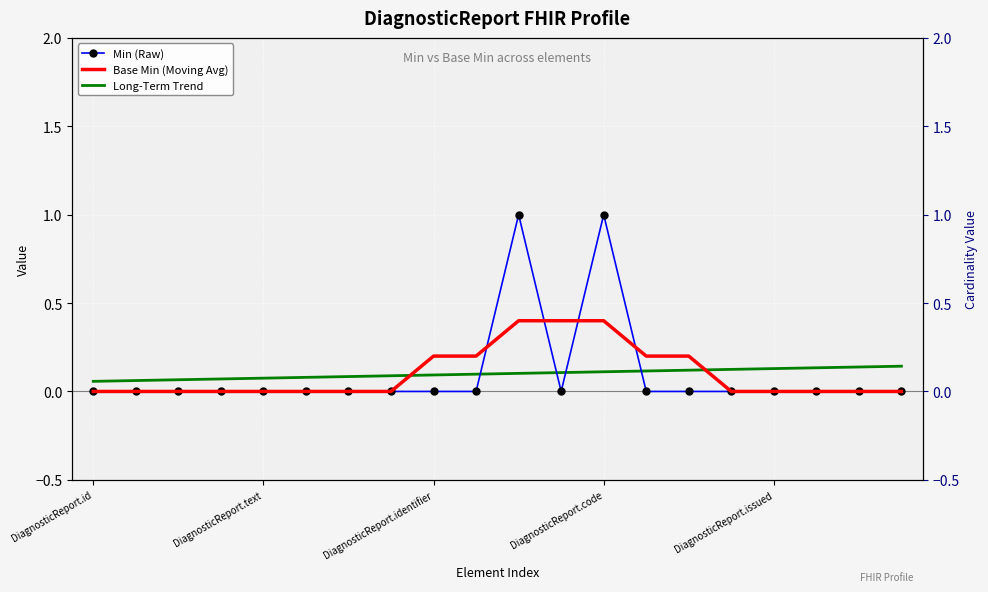

Which series contains the lowest Y value?

Min (Raw)